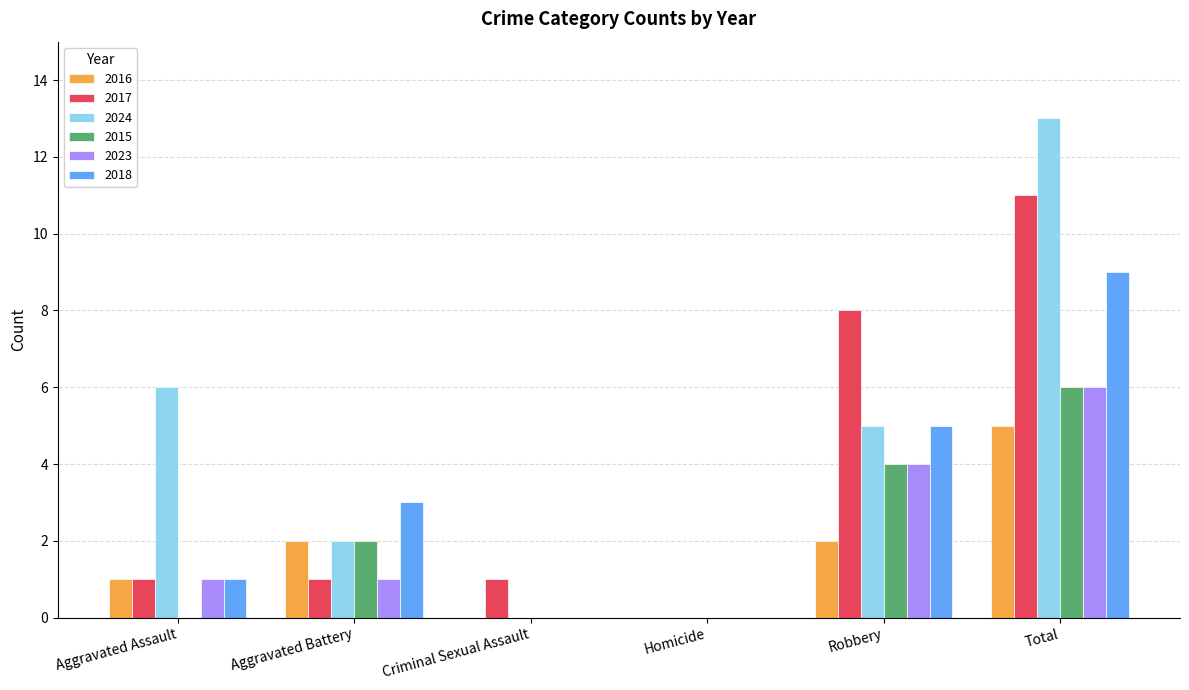

Between Robbery and Total, which series saw the biggest shift?

2024